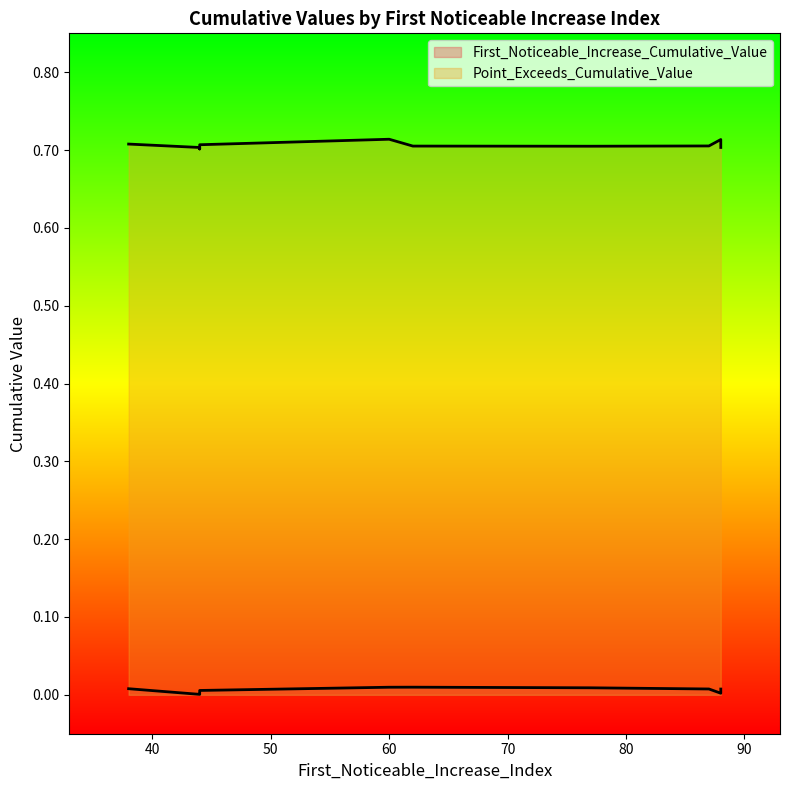

At which label is Point_Exceeds_Cumulative_Value closest to 0?

44